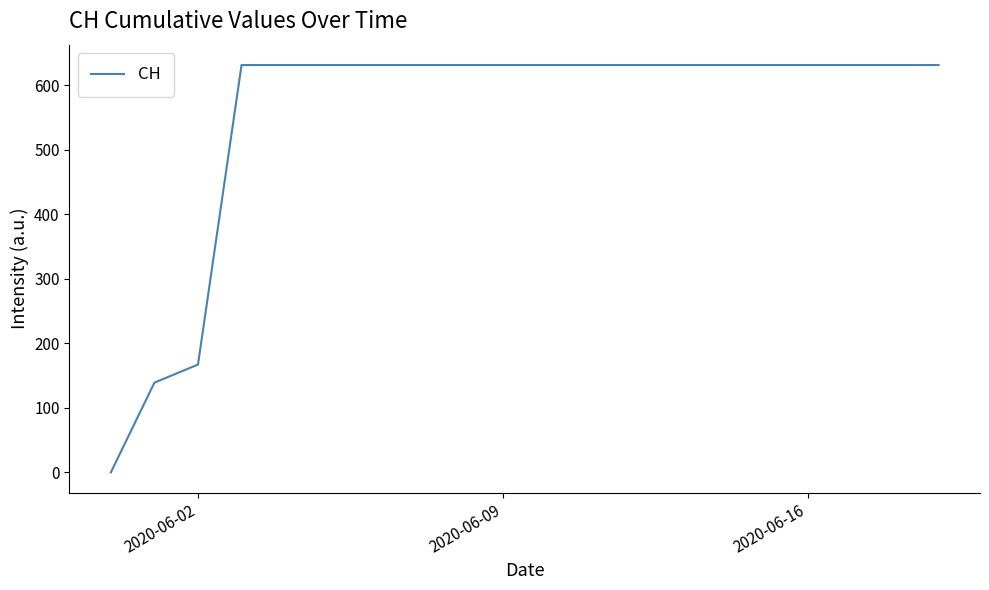

What is the greatest value displayed?

631